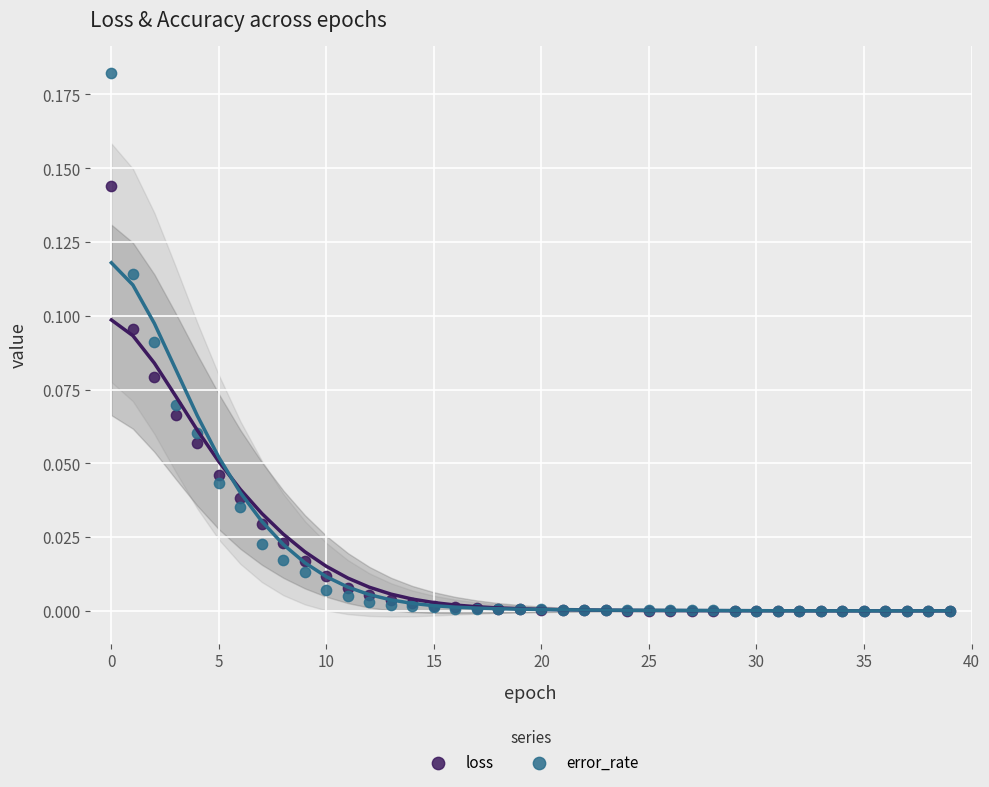

Which series has the widest spread of Y values?

error_rate